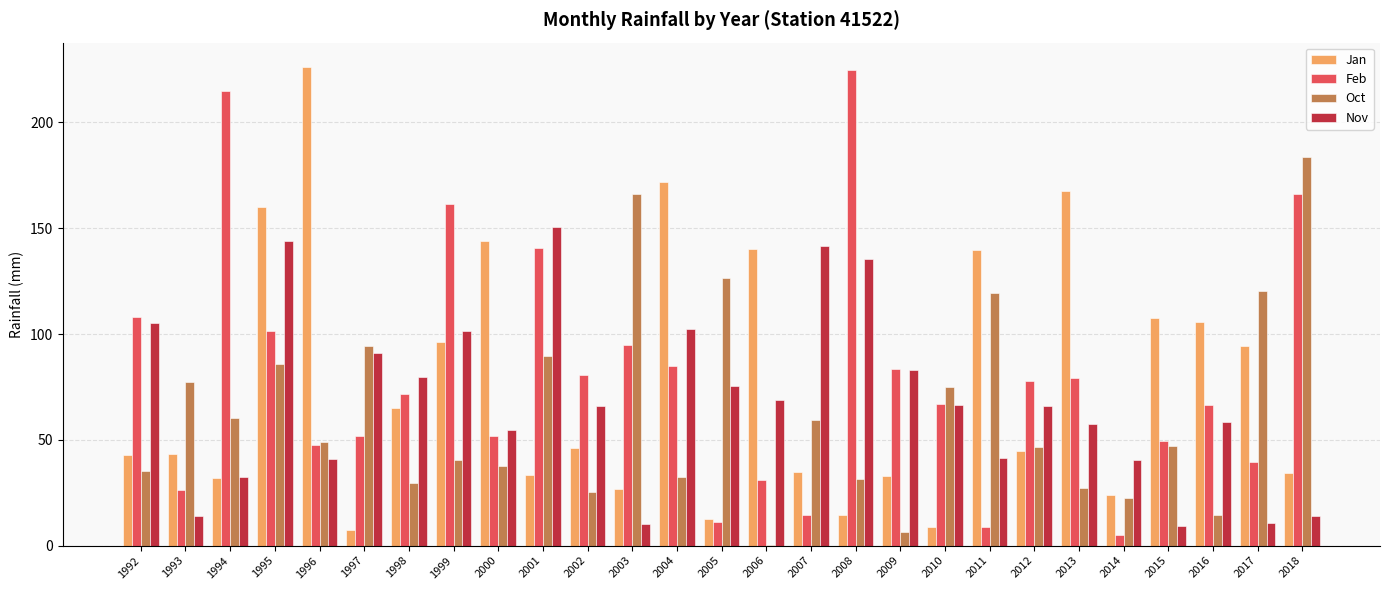

Is the value of Jan at 2002 greater than the value of Feb at 1992?

No